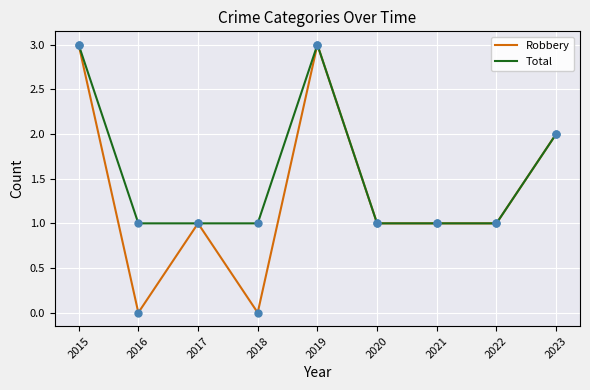

Between 2018 and 2021, which series saw the biggest shift?

Robbery